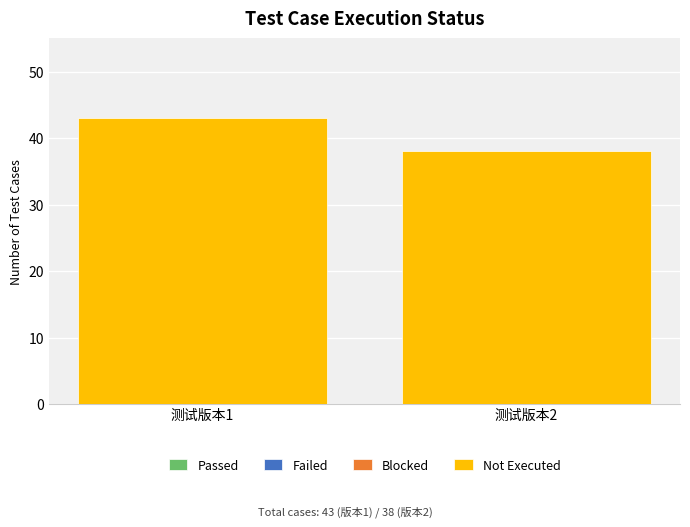

List the labels in order of value, largest first.

测试版本1, 测试版本2